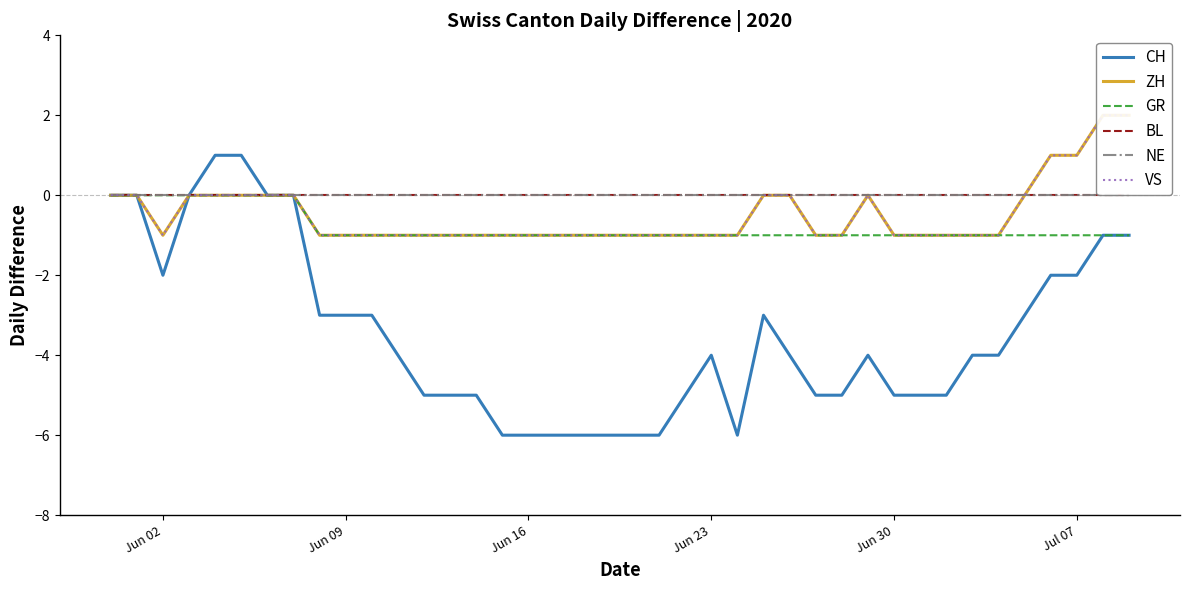

What are all the series names shown in the legend?

CH, ZH, GR, BL, NE, VS